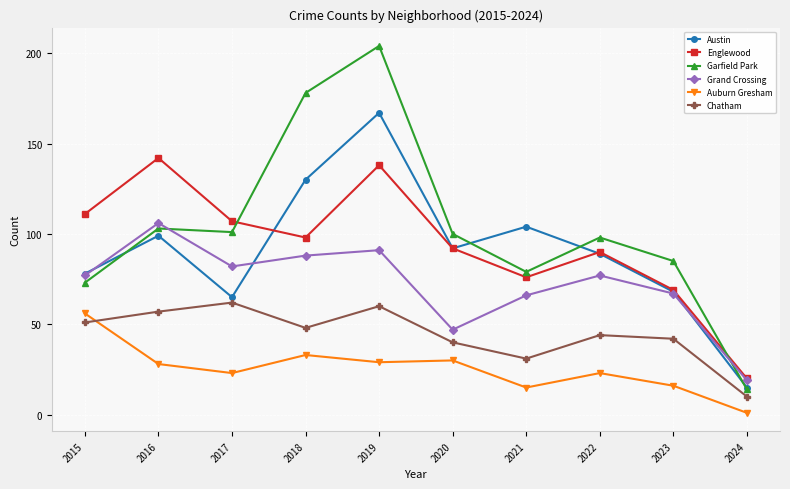

The Austin series shows 125 at 2022. True or false?

False